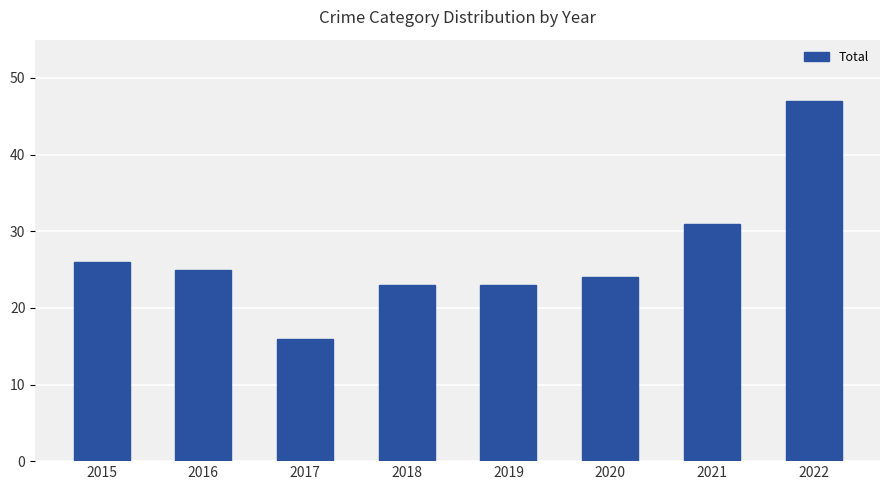

What is the average value?

27